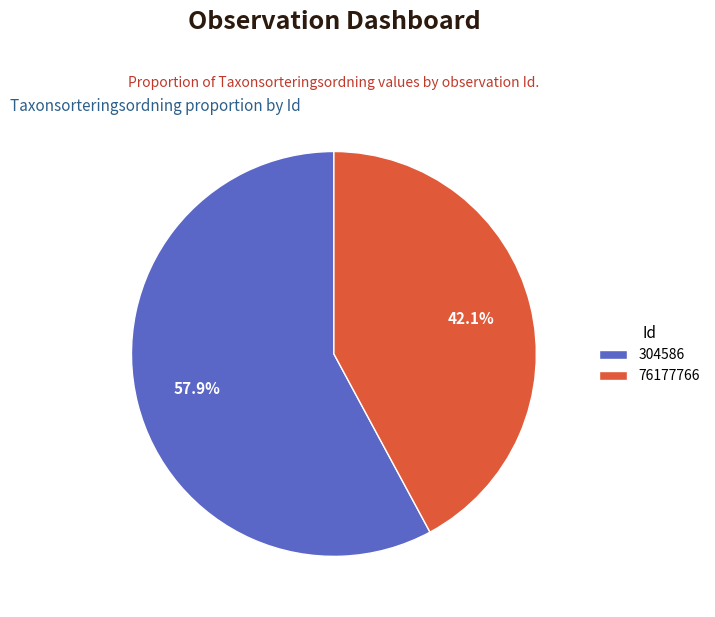

What is the total percentage of 304586 and 76177766?

100.0%